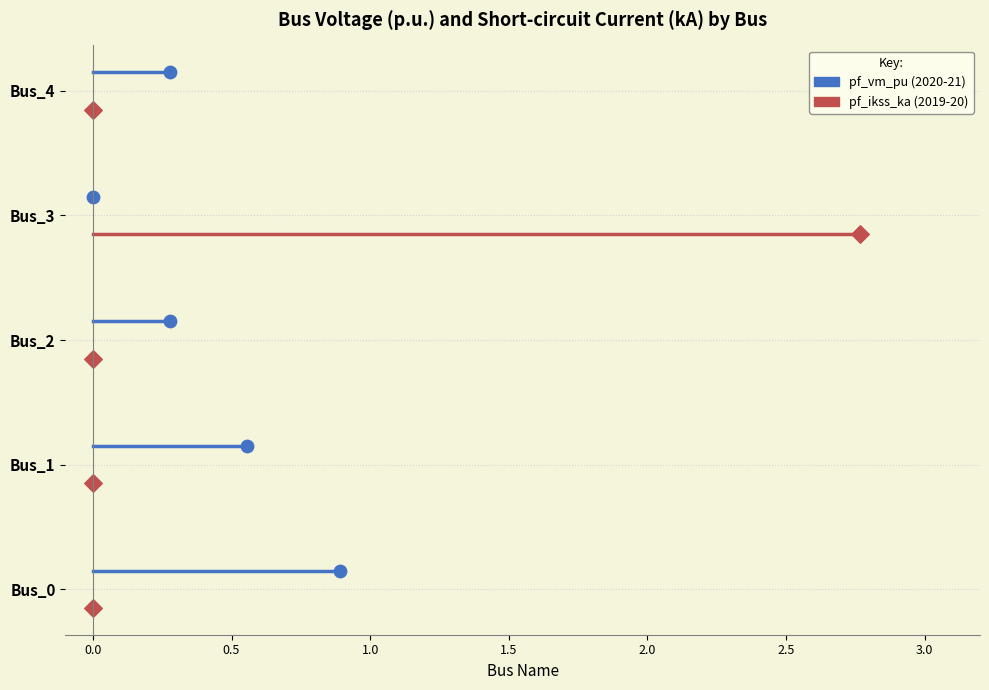

Which series reaches the maximum Y coordinate?

pf_ikss_ka